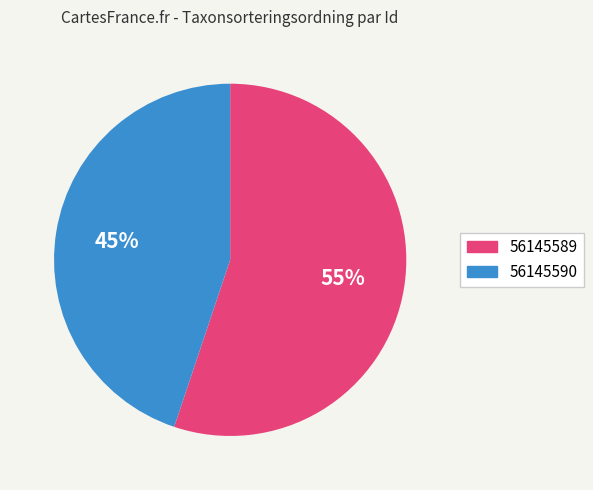

Do 56145589 and 56145590 together represent more than half of the pie?

Yes